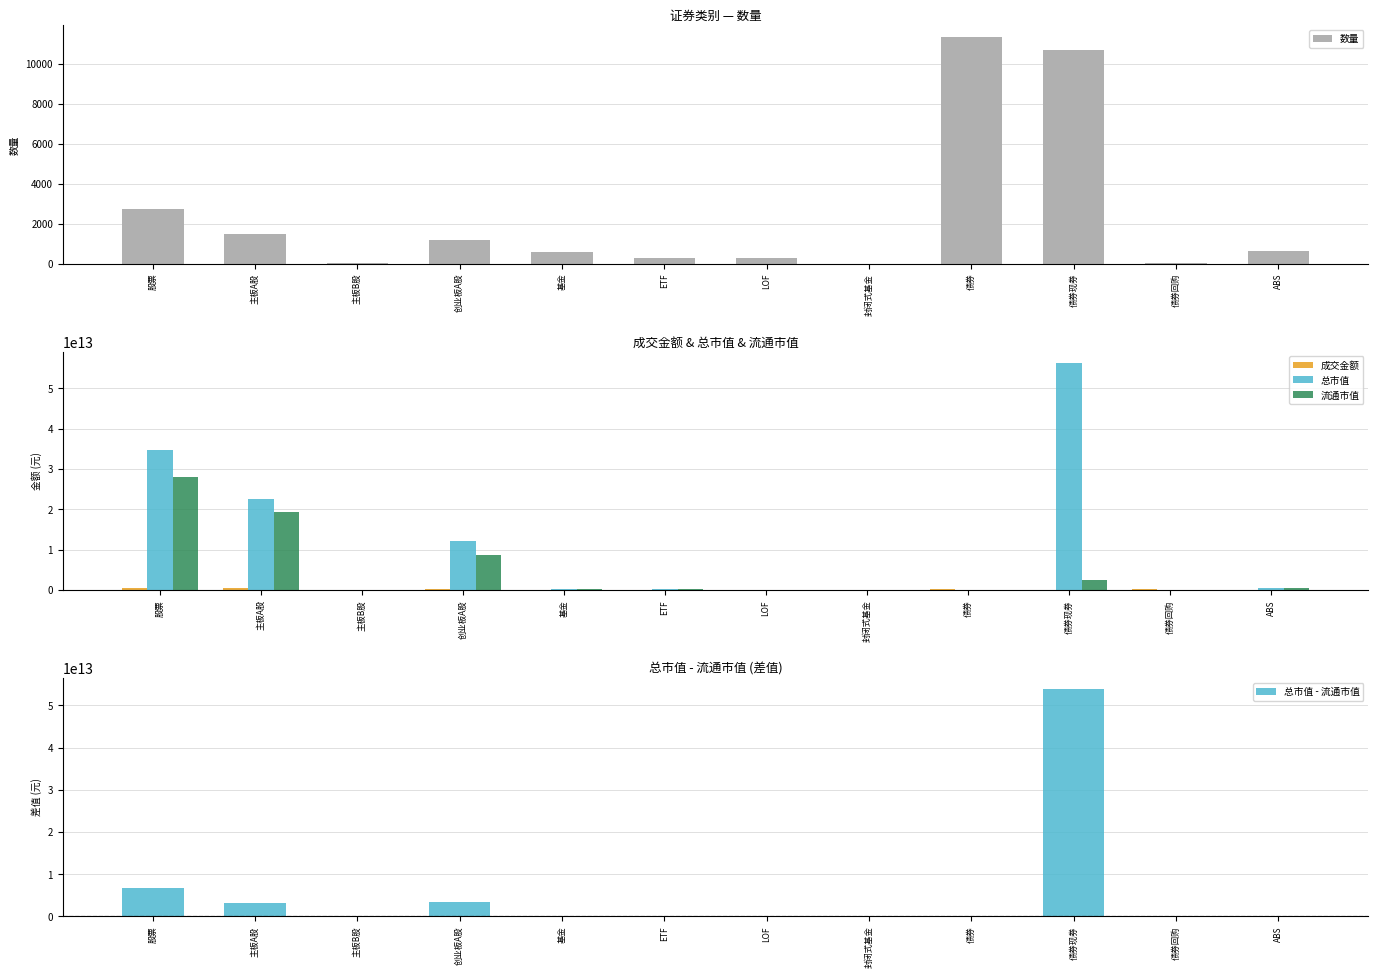

What is the total value across all series at 封闭式基金?

3311582087.2